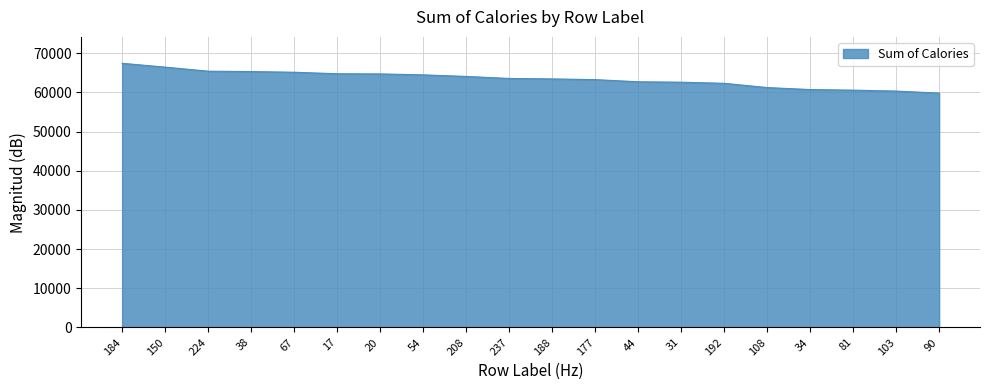

Which has a higher value, 17 or 90?

17